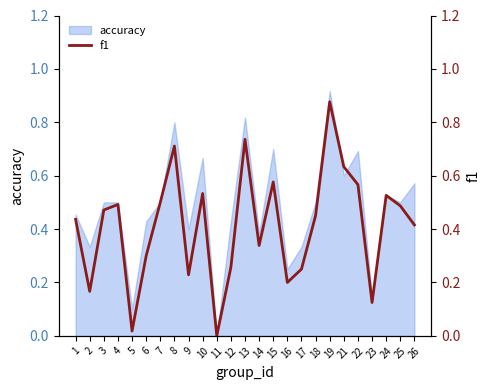

The chart shows a value of 0.3 at 16. True or false?

False